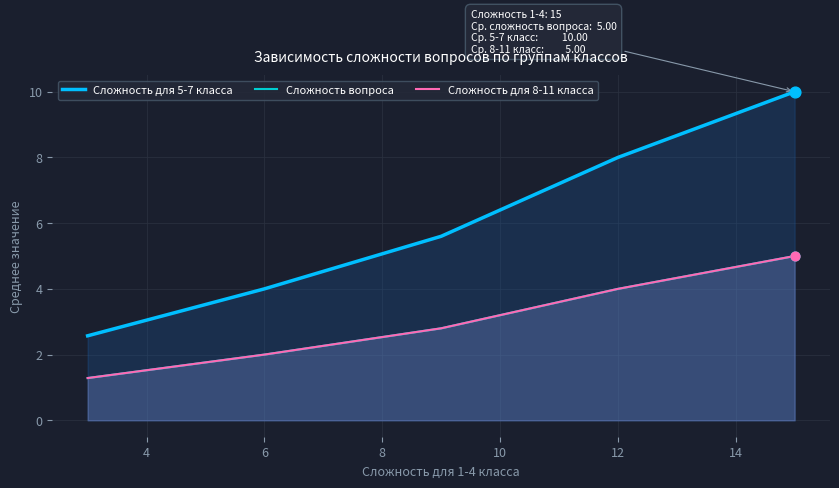

Which series reaches the maximum Y coordinate?

Сложность для 5-7 класса